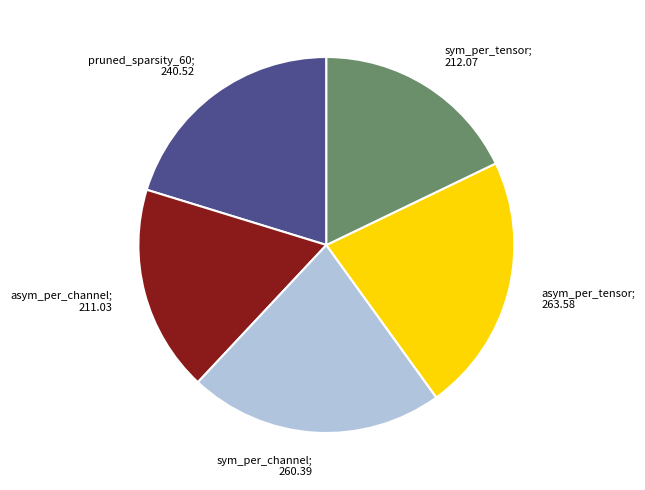

Does any single category account for the majority?

No